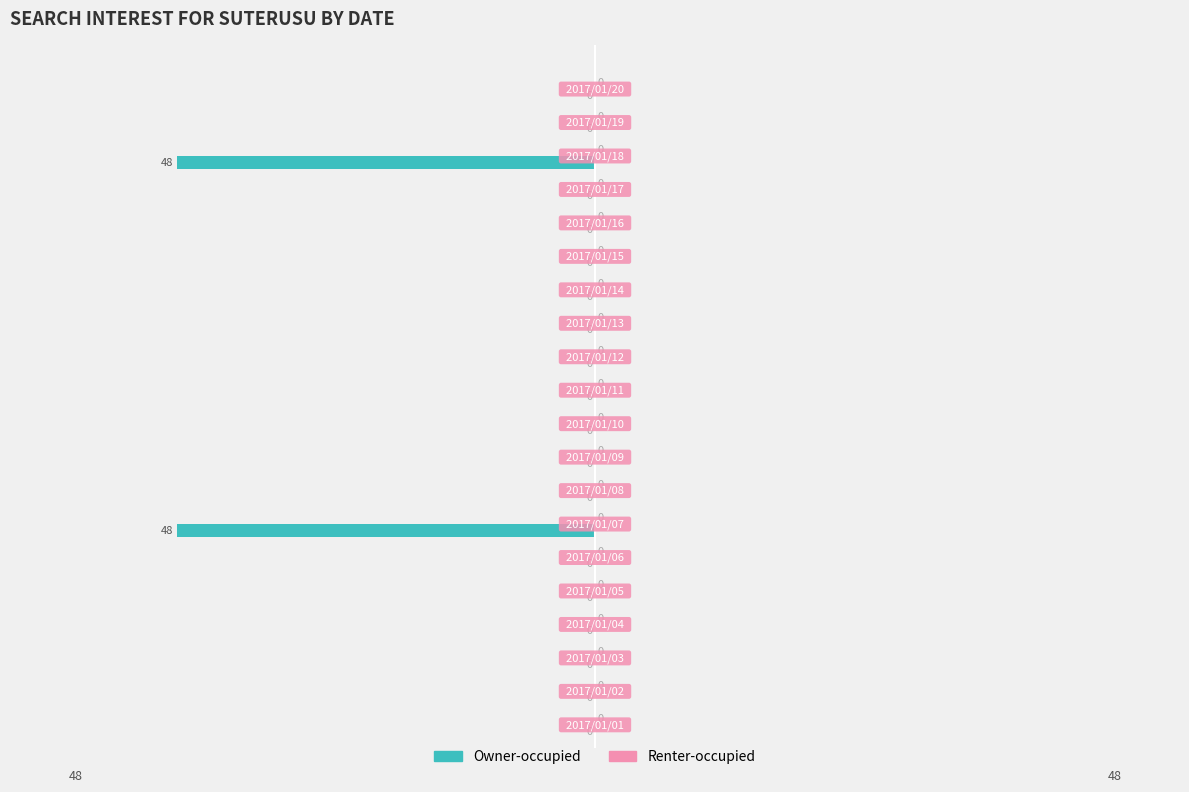

Are the bars horizontal?

Yes